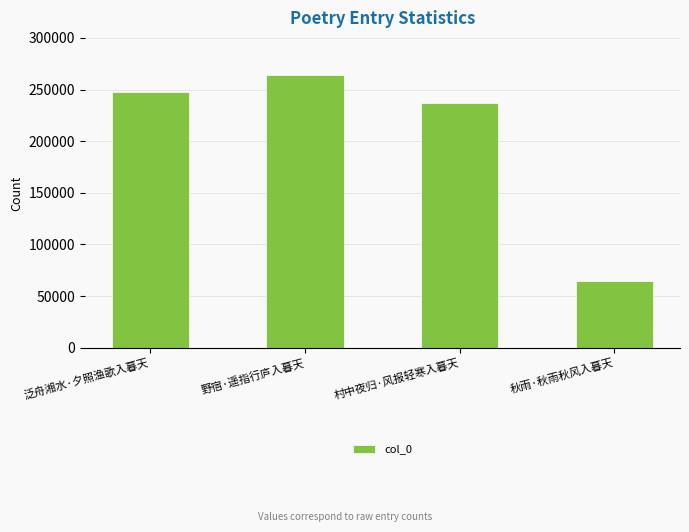

Is it true that the value at 野宿·遥指行庐入暮天 is 395050?

False